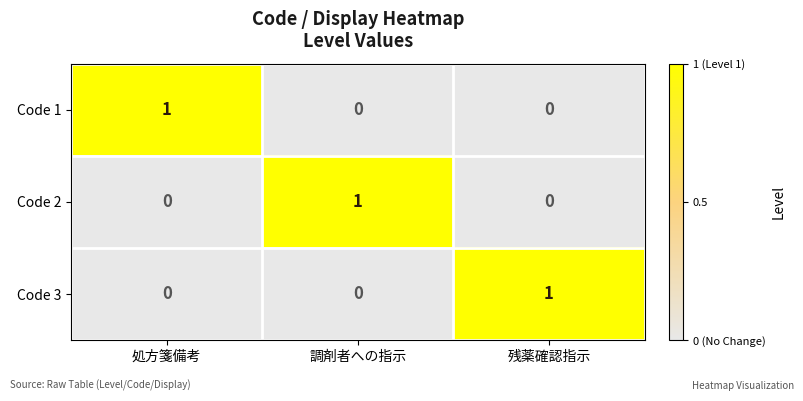

At how many categories does at least one series exceed 0?

3